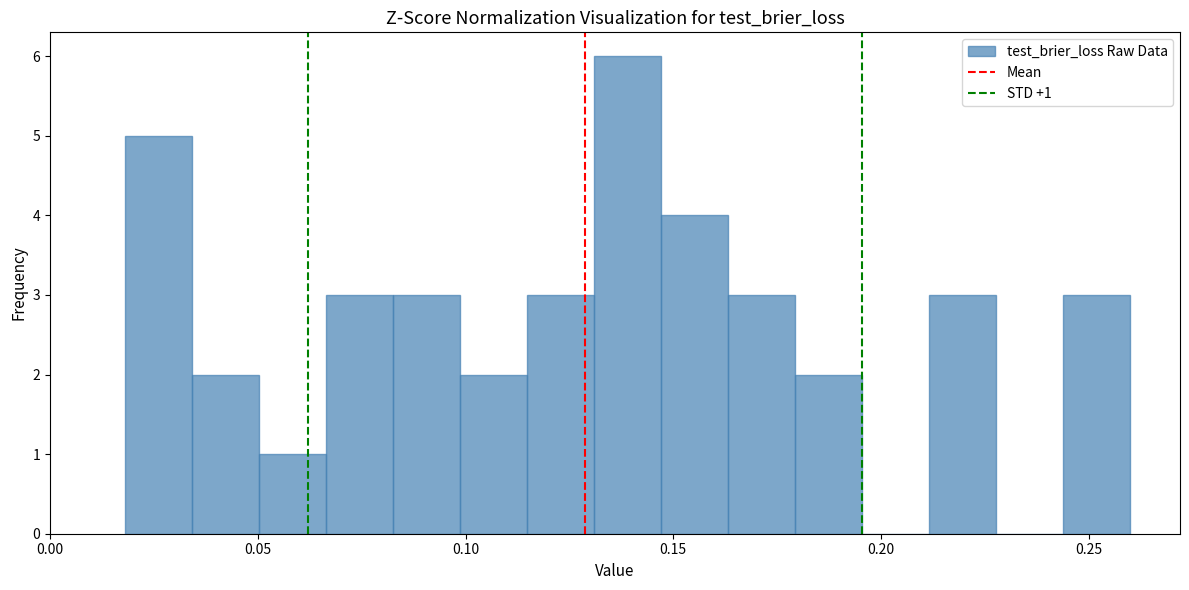

Read against the x-axis, roughly where is the centre of the tallest bar?

0.140